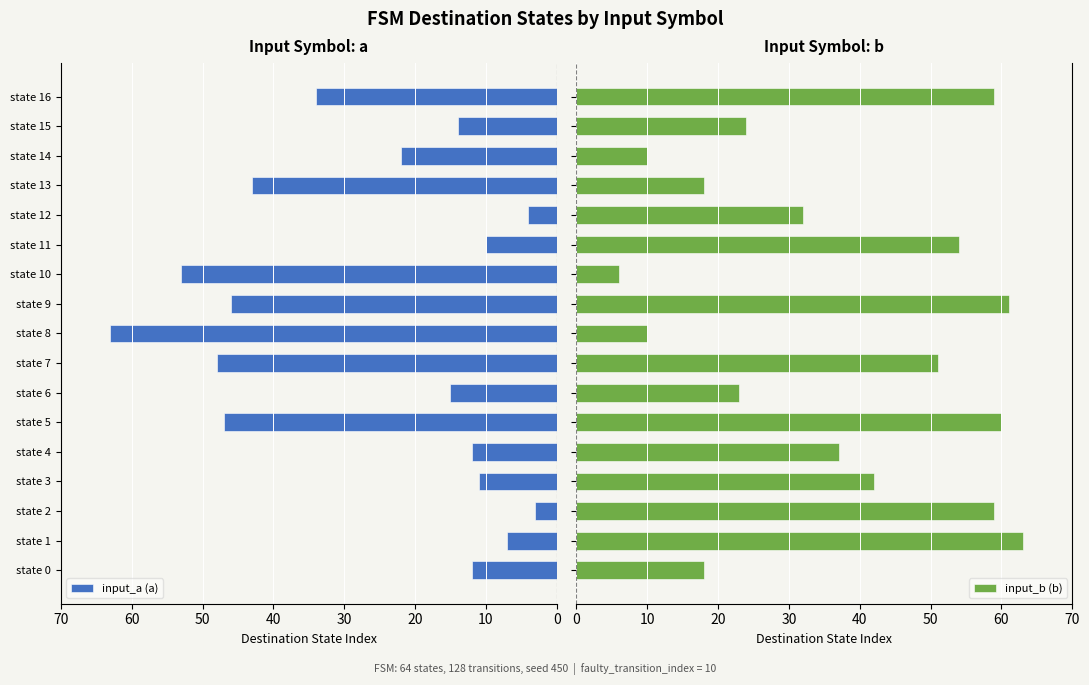

List the series in order of their peak value, lowest first.

input_a (a), input_b (b)